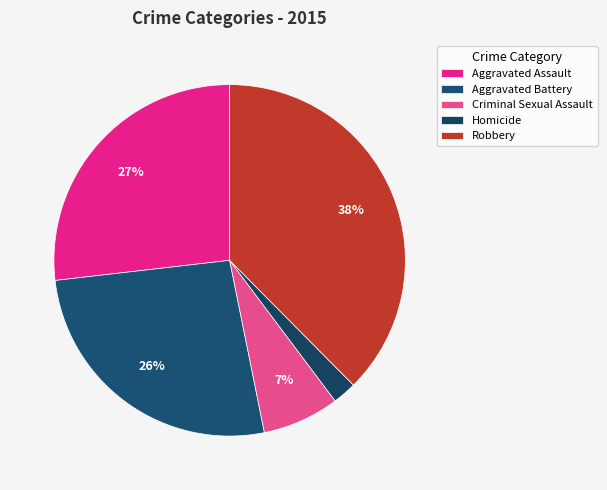

Approximately how many times larger is the value at Homicide compared to Robbery?

0.1